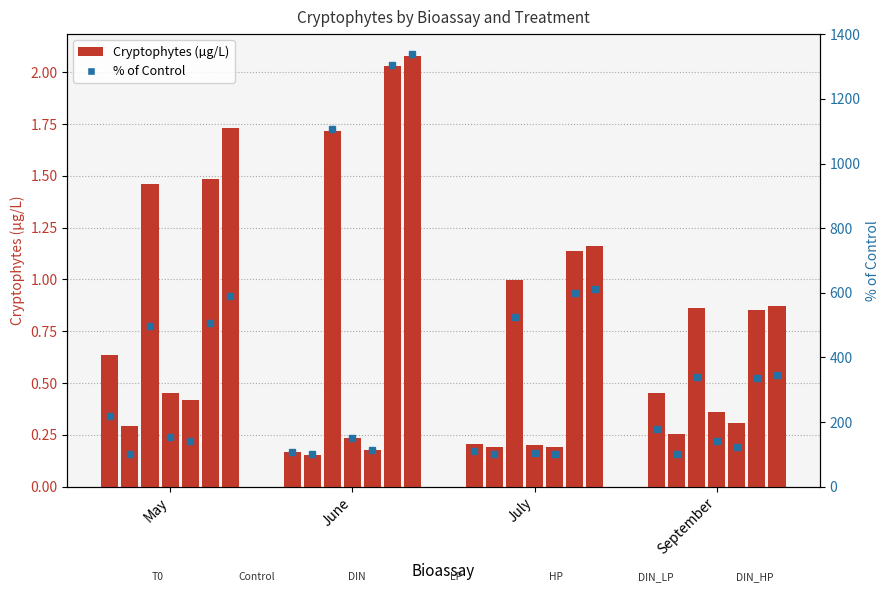

List the labels in order of value, smallest first.

June, July, September, May